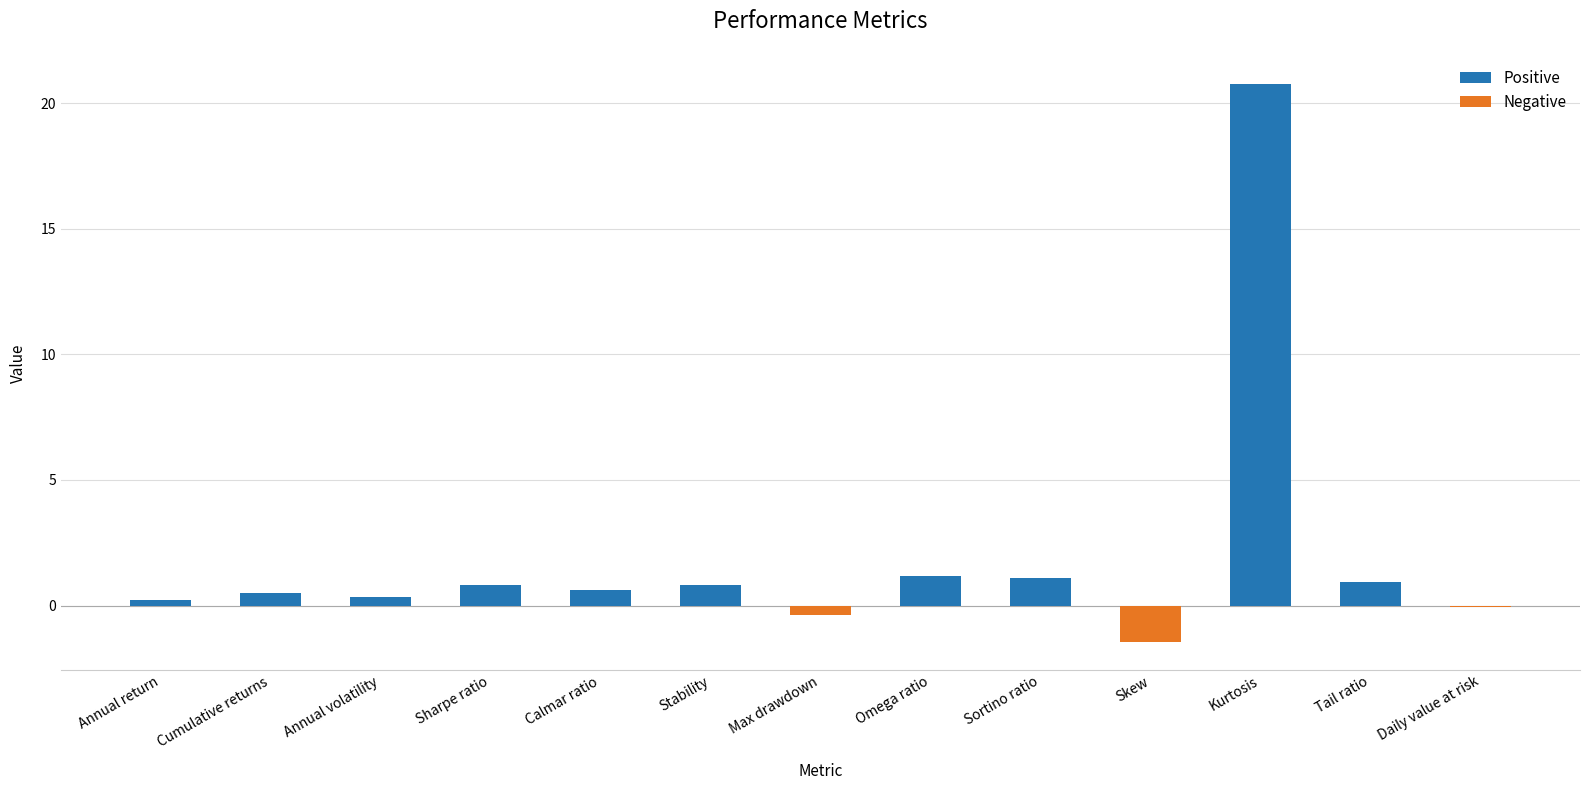

Which has a higher value, Annual volatility or Kurtosis?

Kurtosis